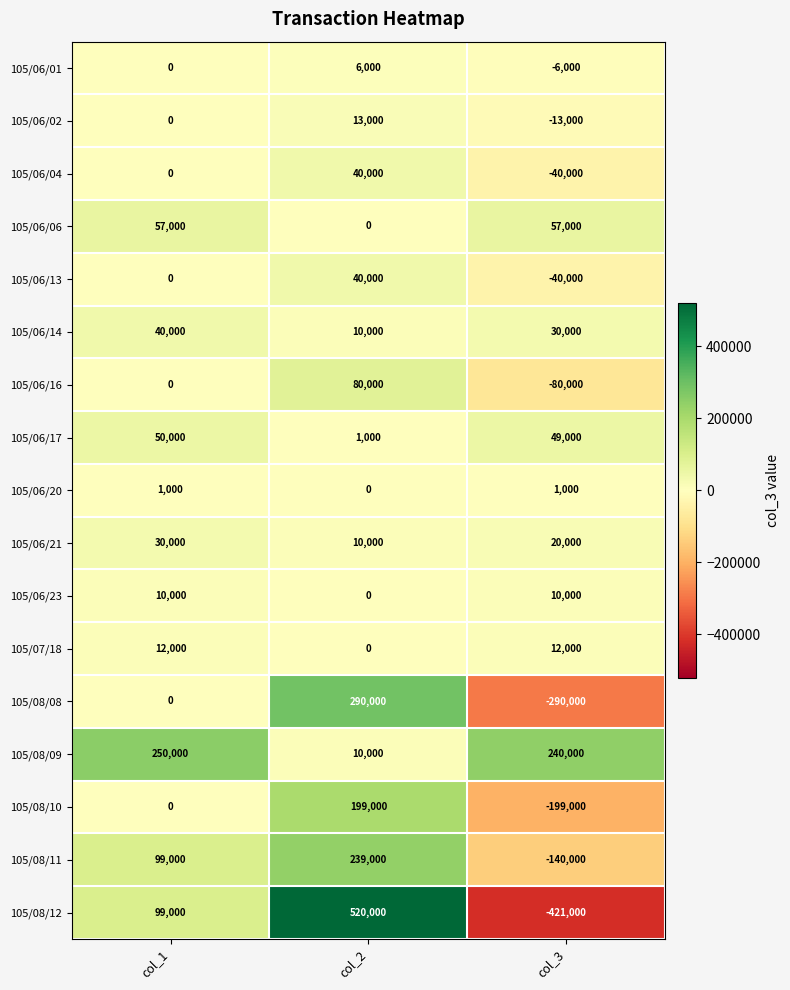

What is the sum of all 105/08/12 values?

198000